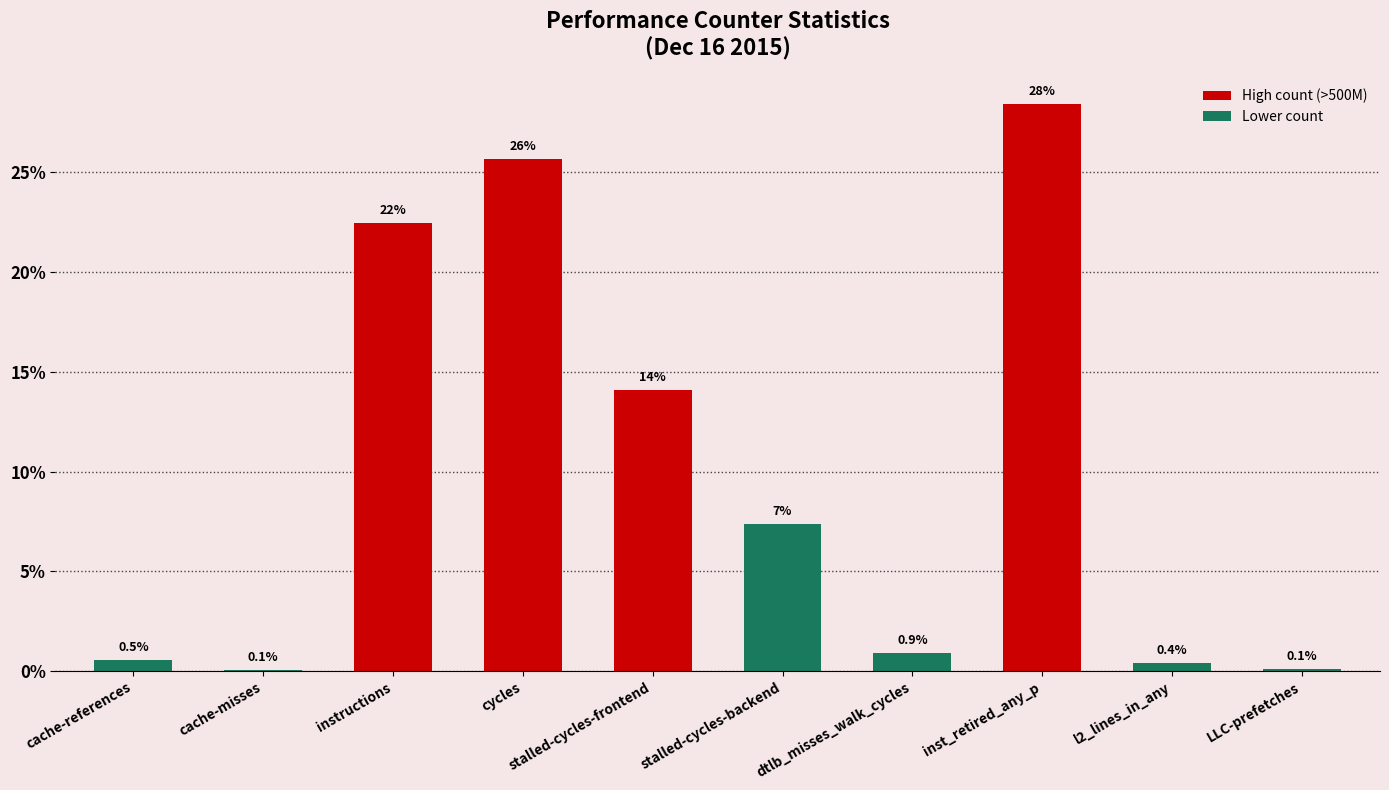

At which category does the chart reach its peak across all series?

inst_retired_any_p